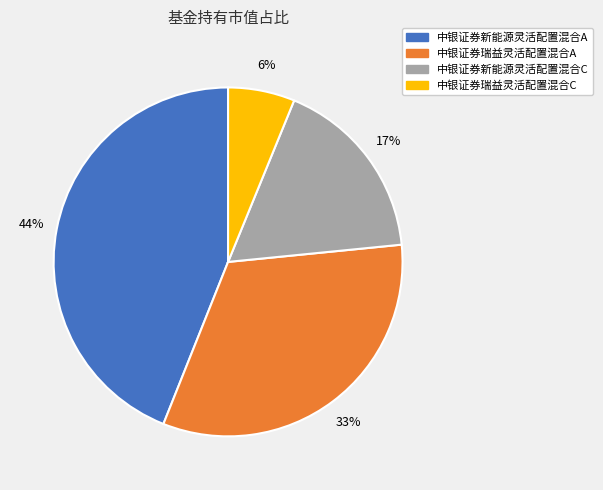

Combined, do 中银证券新能源灵活配置混合C and 中银证券瑞益灵活配置混合C account for over 50%?

No